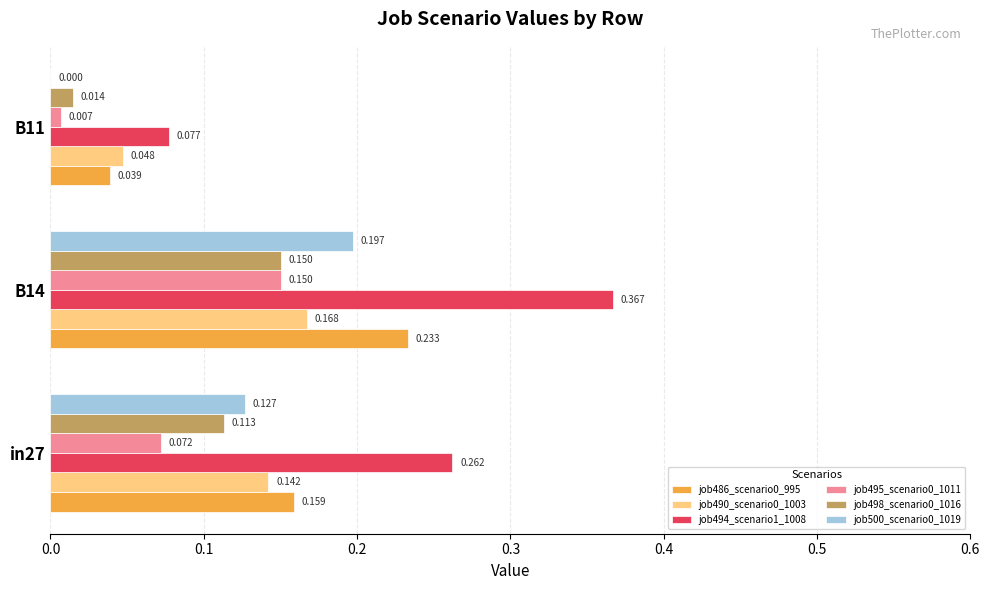

Is the value of job495_scenario0_1011 at B11 greater than the value of job490_scenario0_1003 at B14?

No